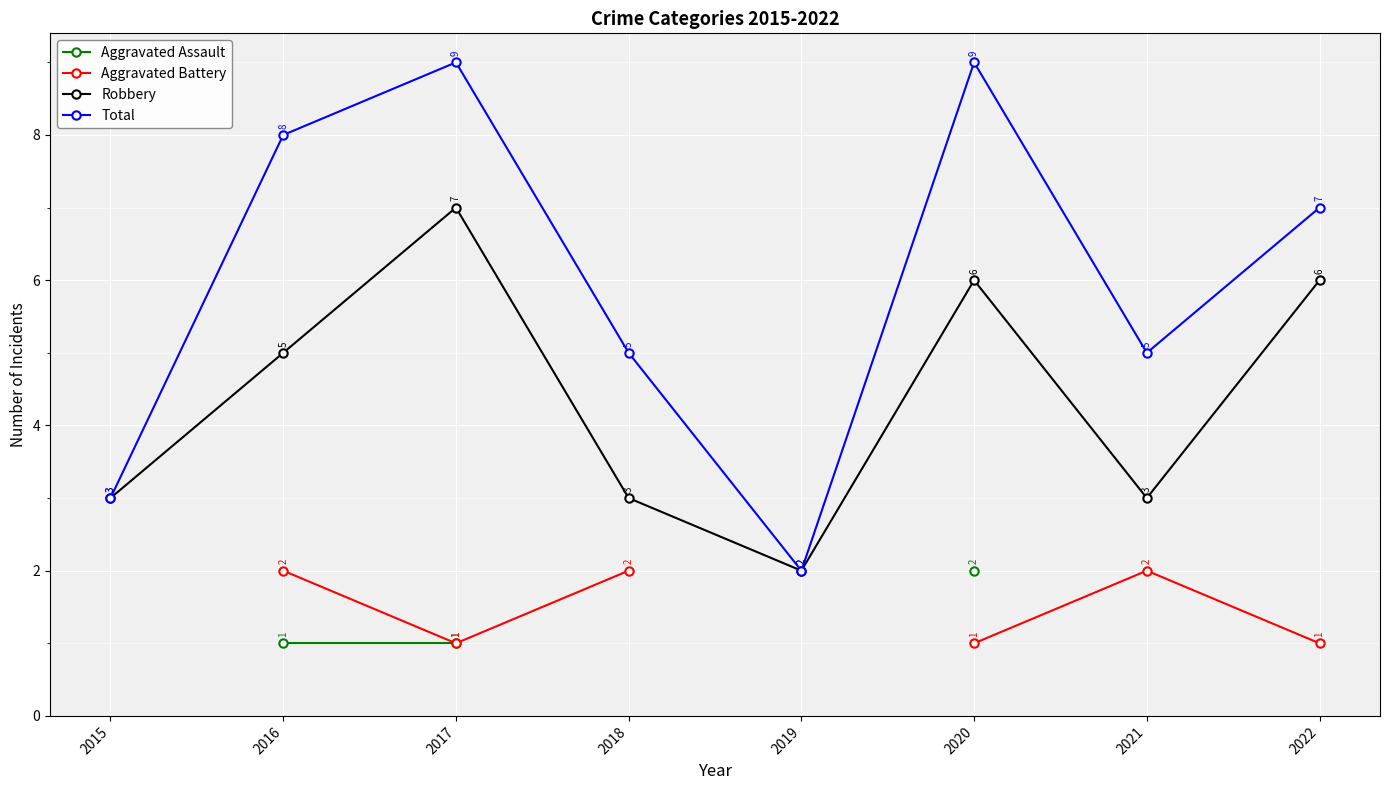

Which label corresponds to the smallest value in the chart?

2016